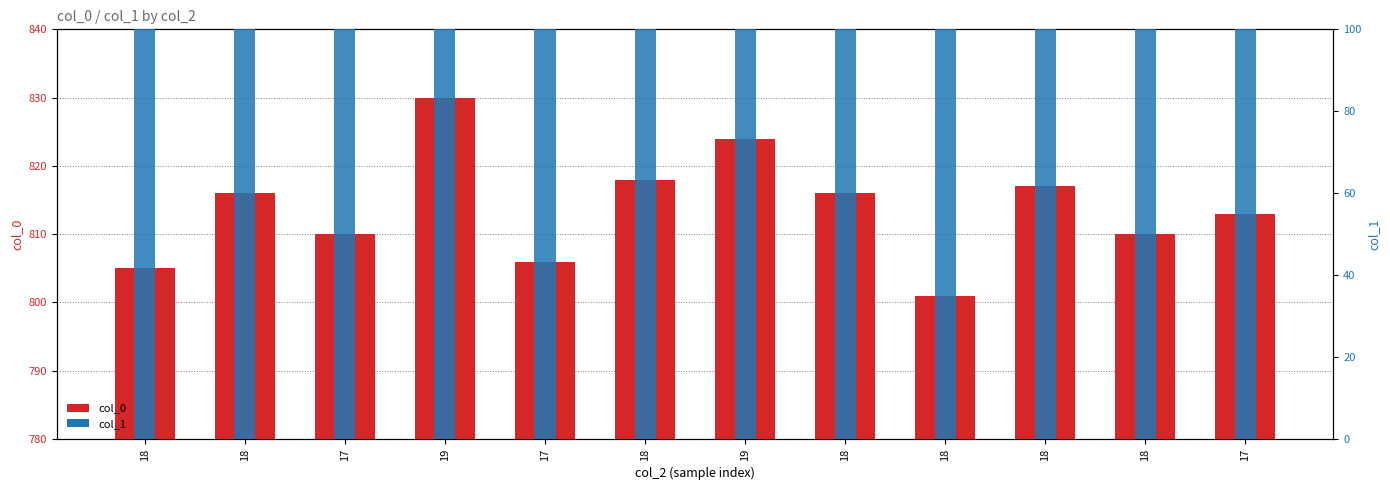

How many values in the col_1 series exceed 200?

5